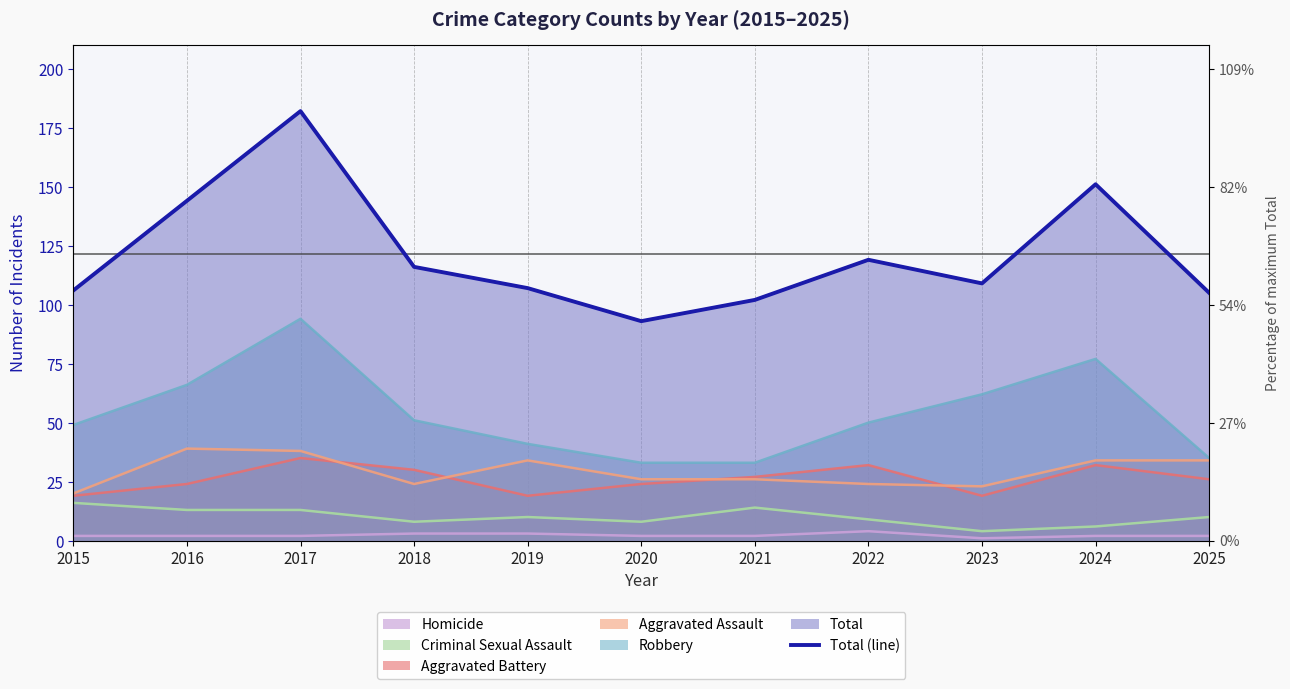

List the labels in order of value, largest first.

2017, 2024, 2016, 2022, 2018, 2023, 2019, 2015, 2025, 2021, 2020